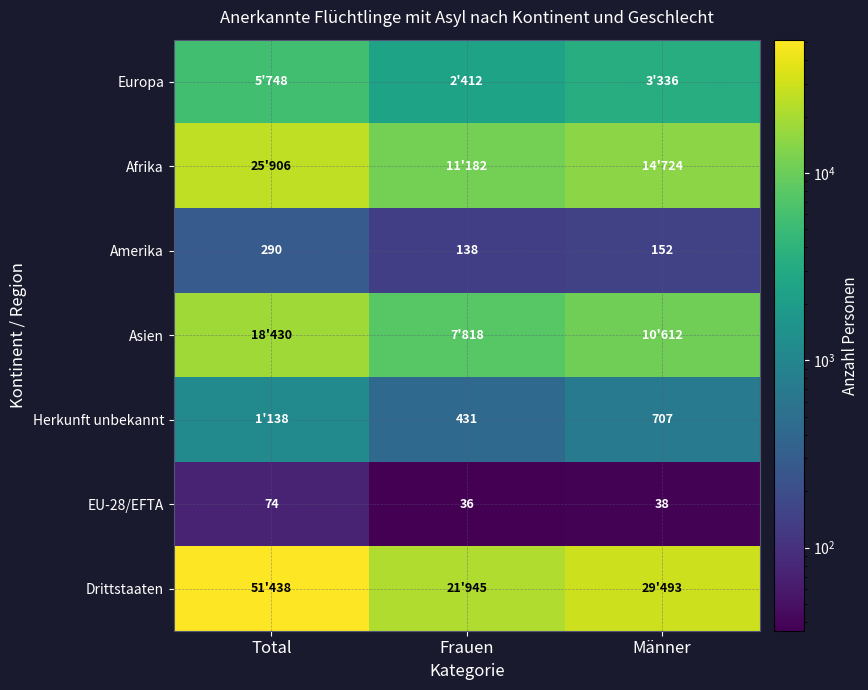

At which category is the sum across all series the highest?

Total